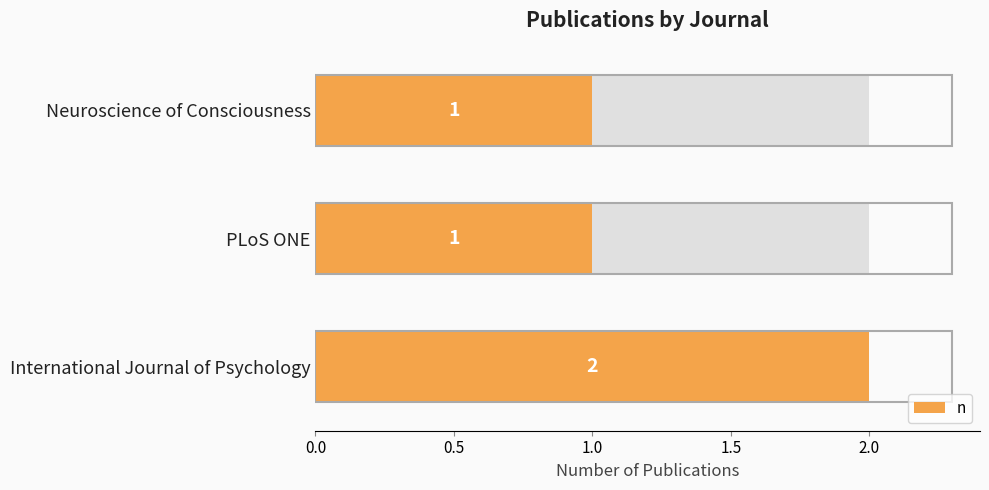

How many values are between 1 and 2?

3